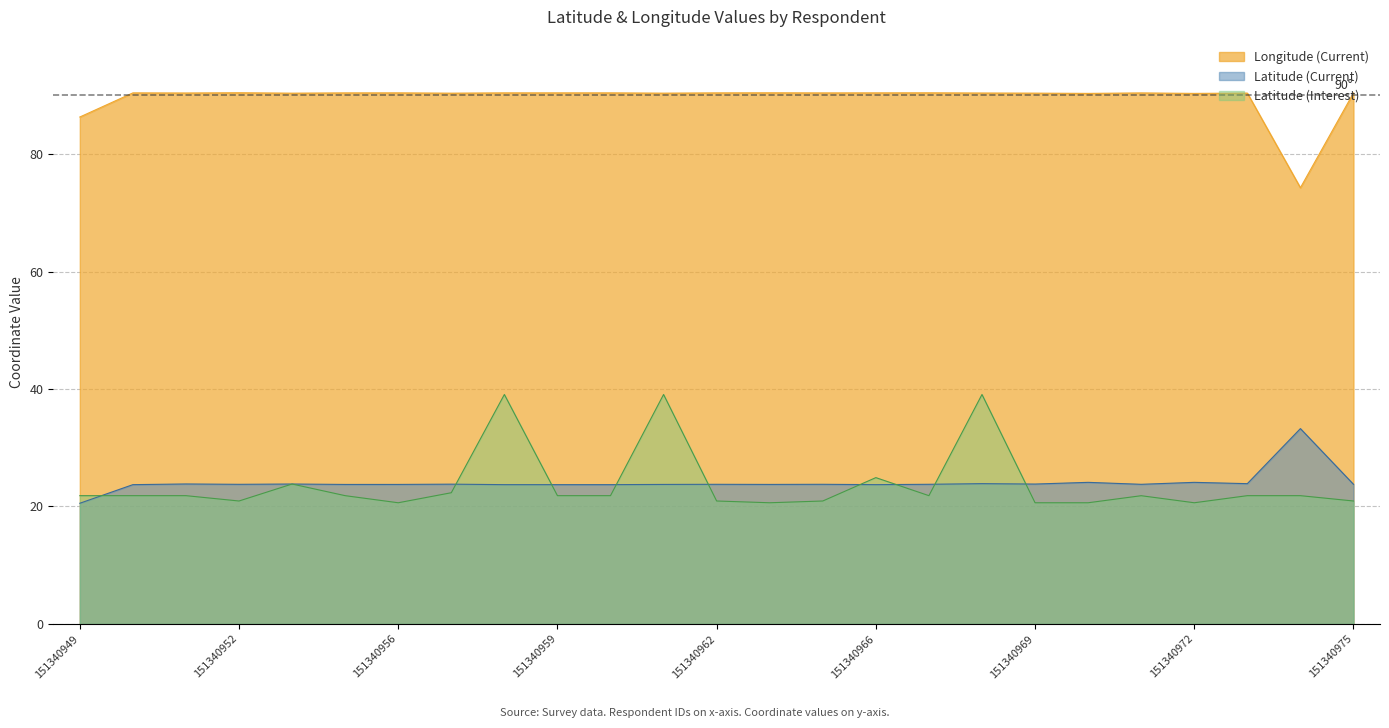

What is the total value across all series at 151340970?

135.1